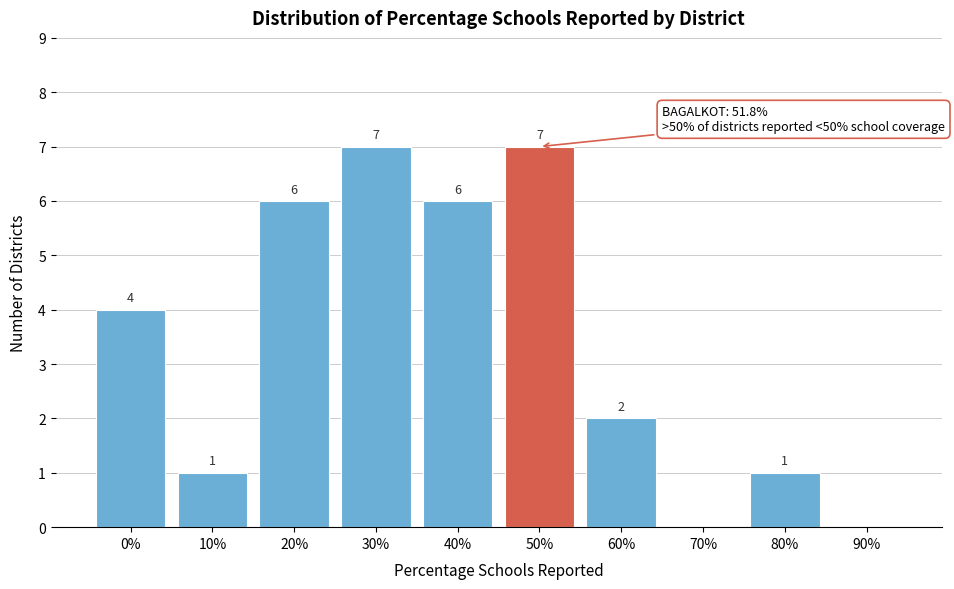

Reading left to right, list all the values displayed in this chart.

0%=4	10%=1	20%=6	30%=7	40%=6	50%=7	60%=2	70%=0	80%=1	90%=0